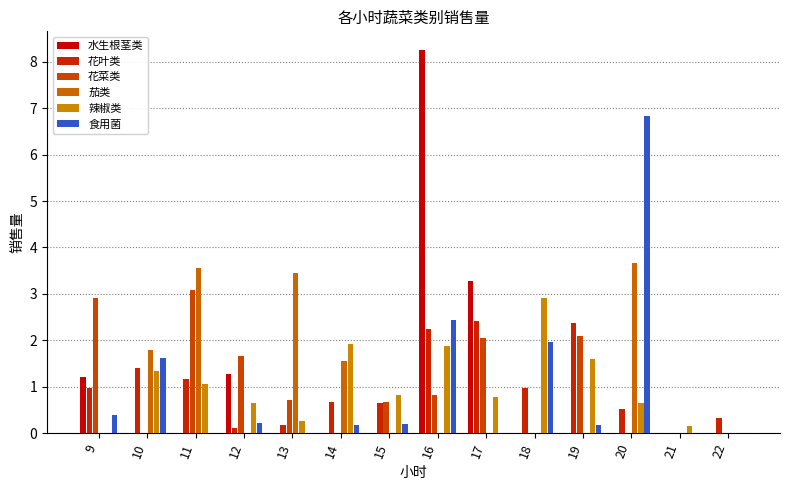

How many series are shown in this chart?

6